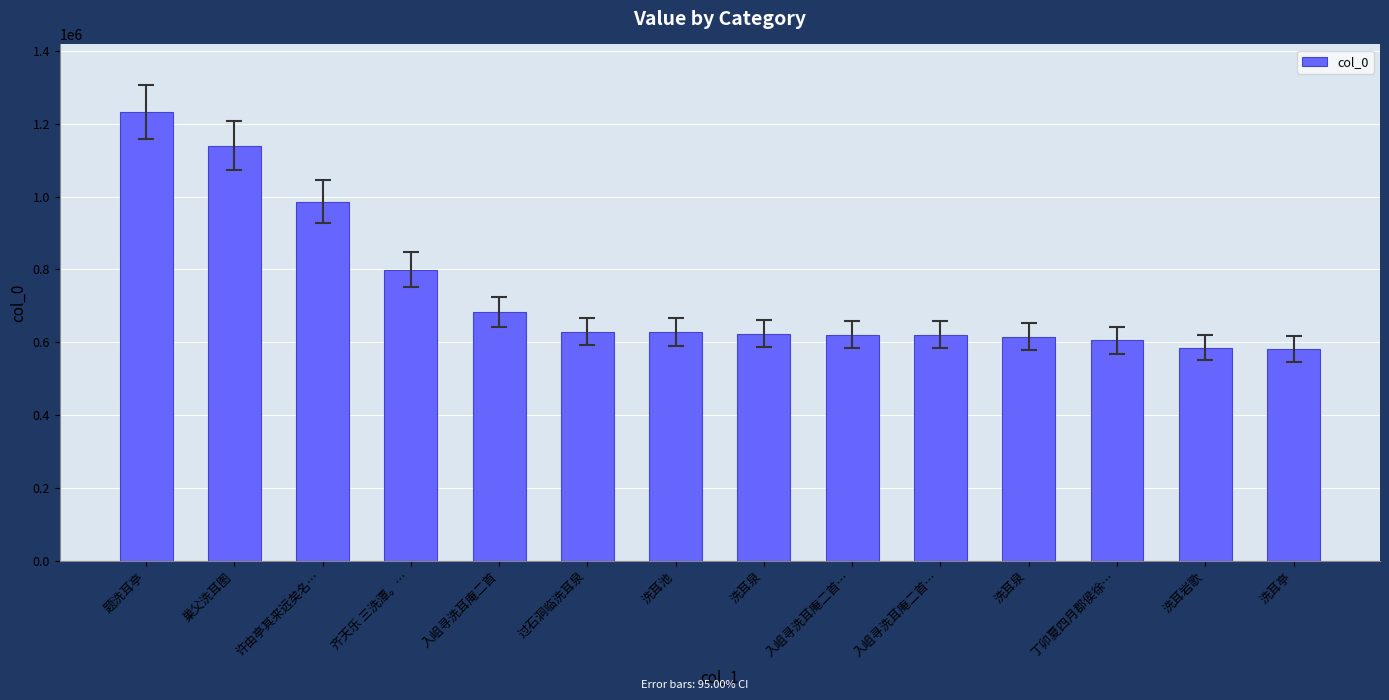

What is the difference between the second highest and second lowest values?

555125